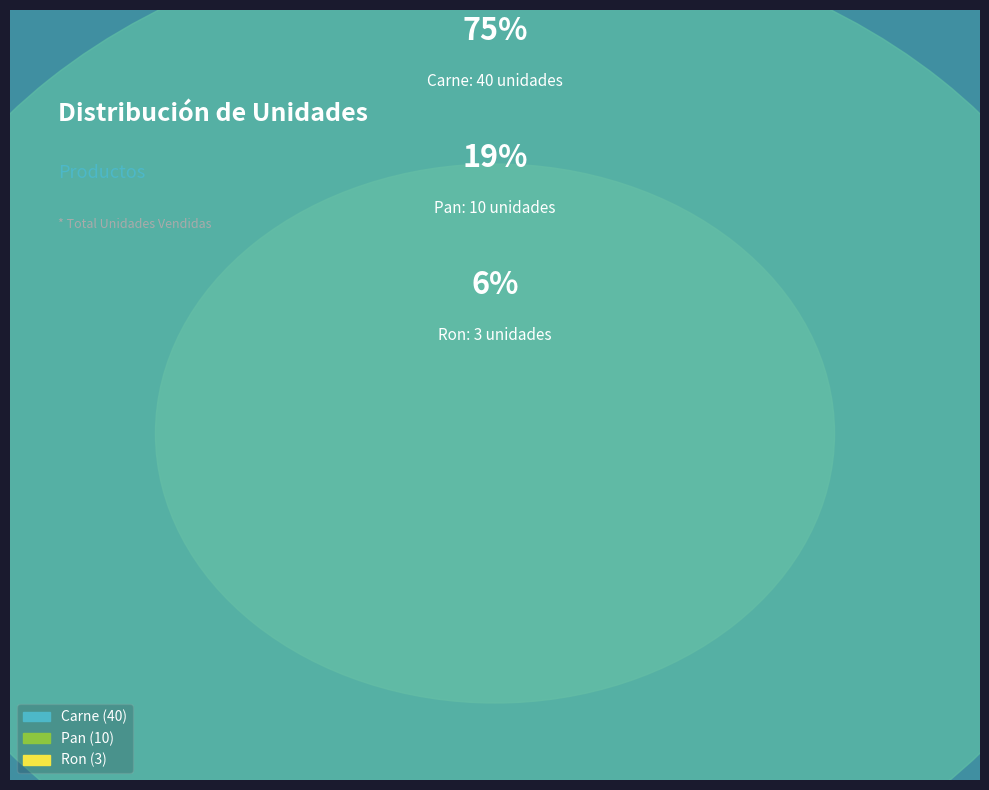

Count the number of slices in the pie.

3